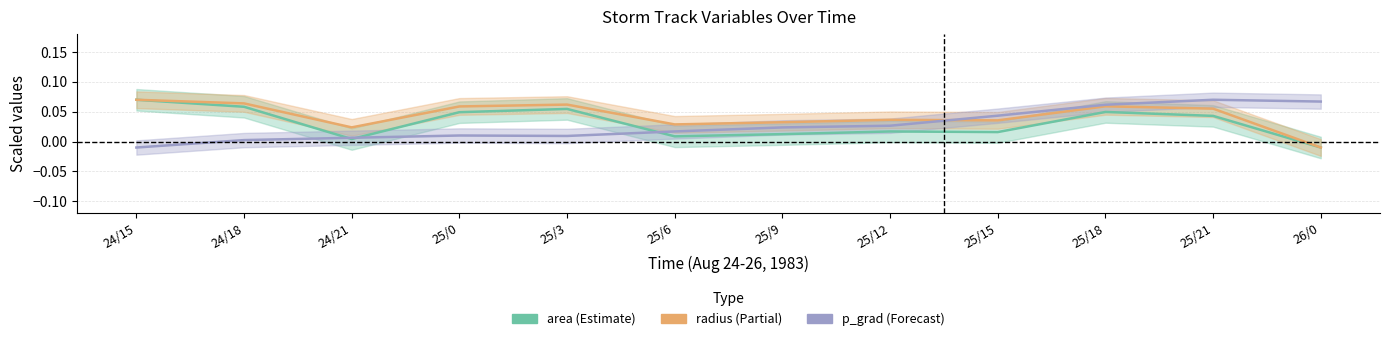

What is the total value across all series at 24/18?

0.1